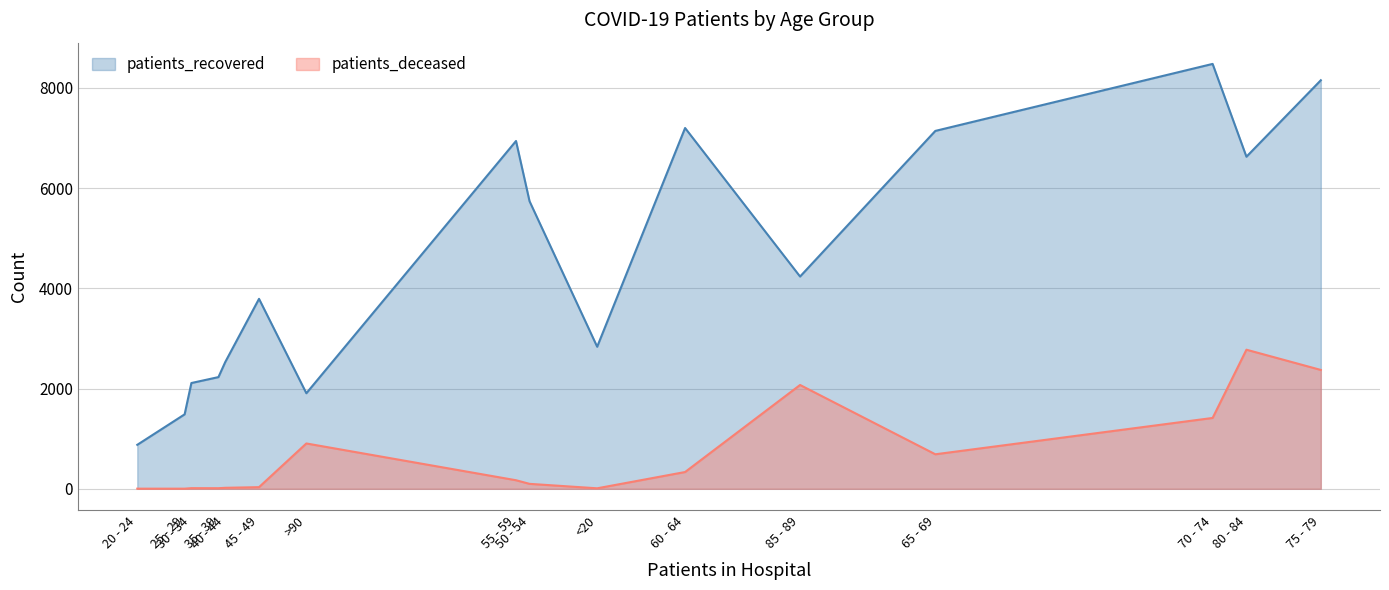

What is the average value of the patients_recovered series?

4518